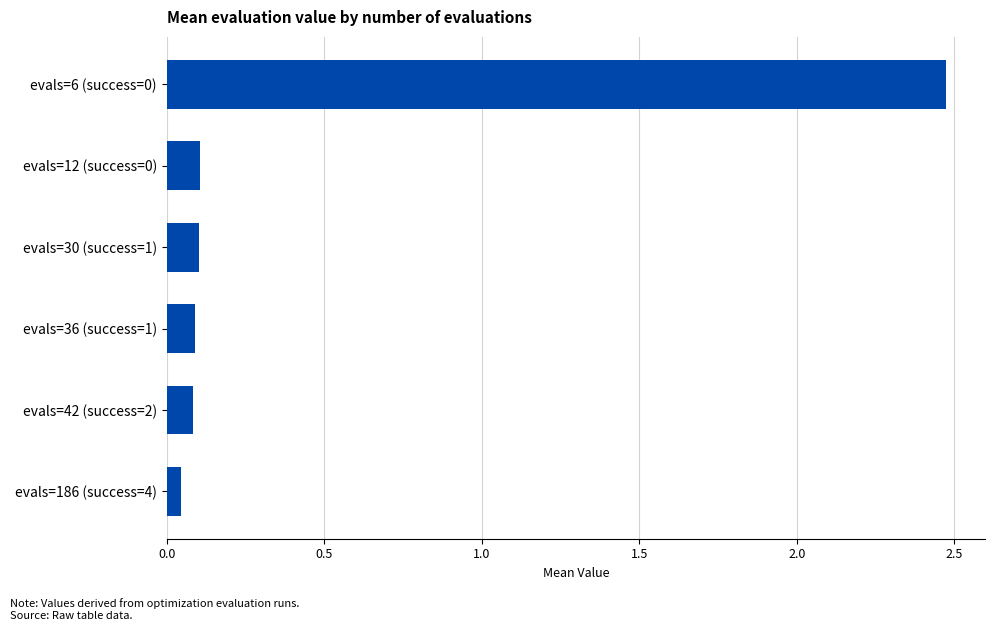

True or false: the data shows 0.1 at evals=36 (success=1).

True